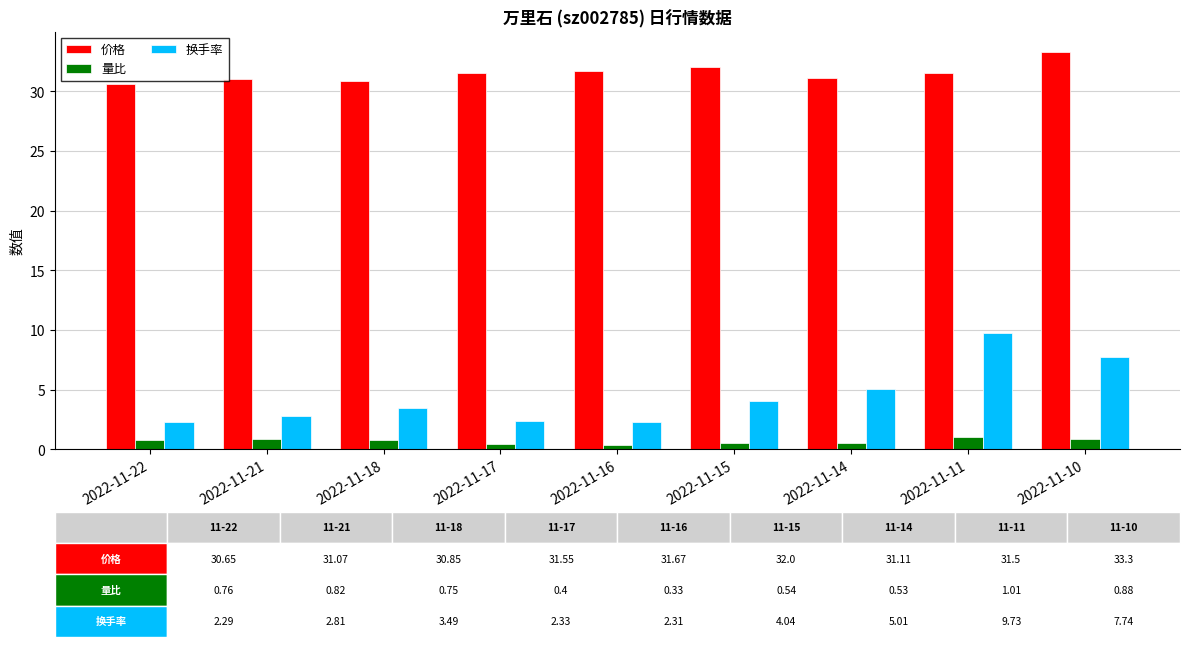

Which series has the largest total across all categories?

价格